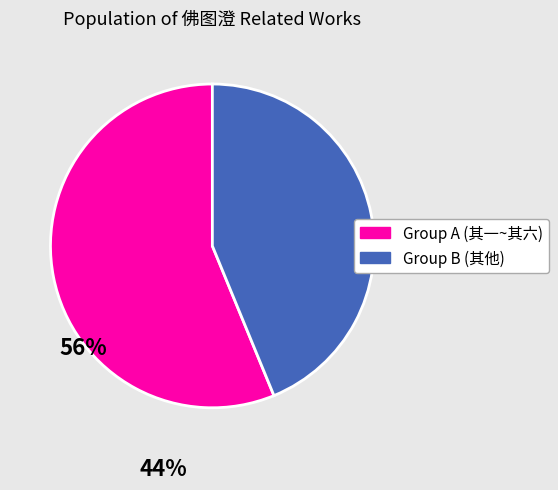

Is there any slice that represents more than half of the pie?

Yes